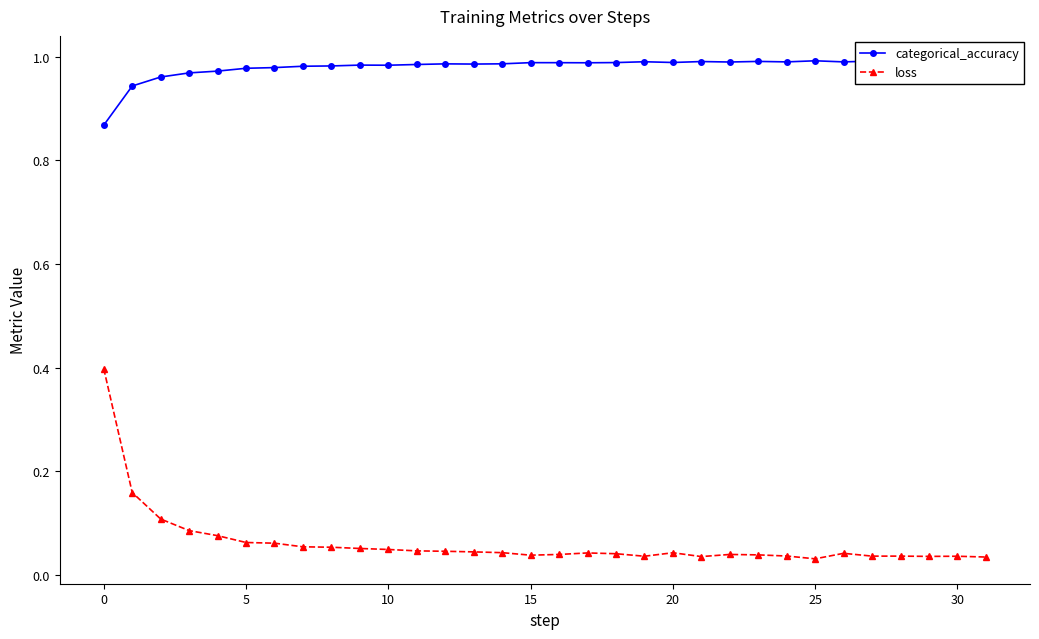

True or false: loss has more than 1 points higher than both neighbors.

True